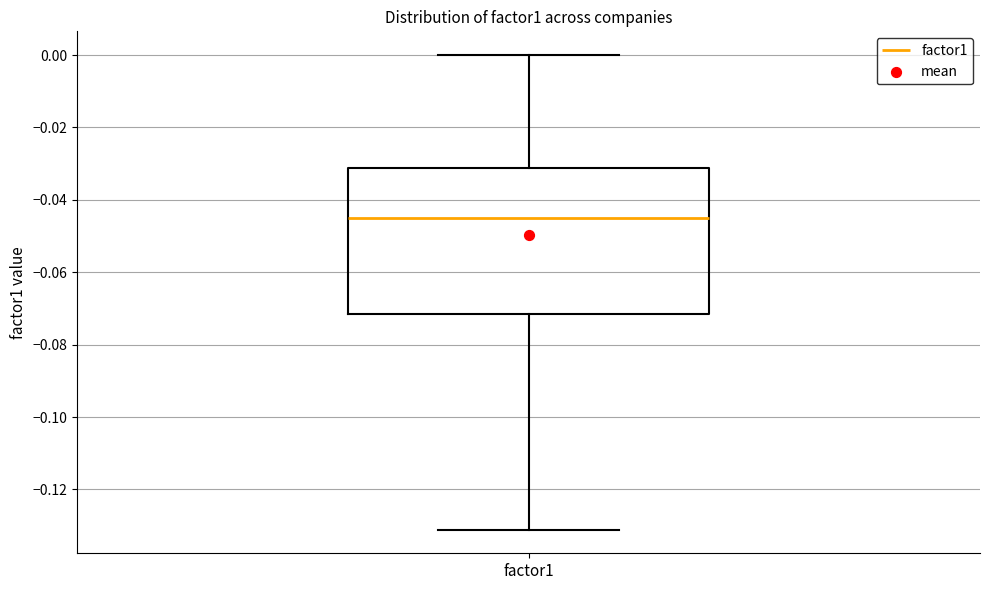

Transcribe this box plot: give where the median line is, the range the box spans, and where the two whiskers end, as read against the y-axis. The values are not printed on the chart, so give them approximately, as read against the axis.

median -0.044, box -0.072 to -0.032, whiskers -0.132 to 0.000